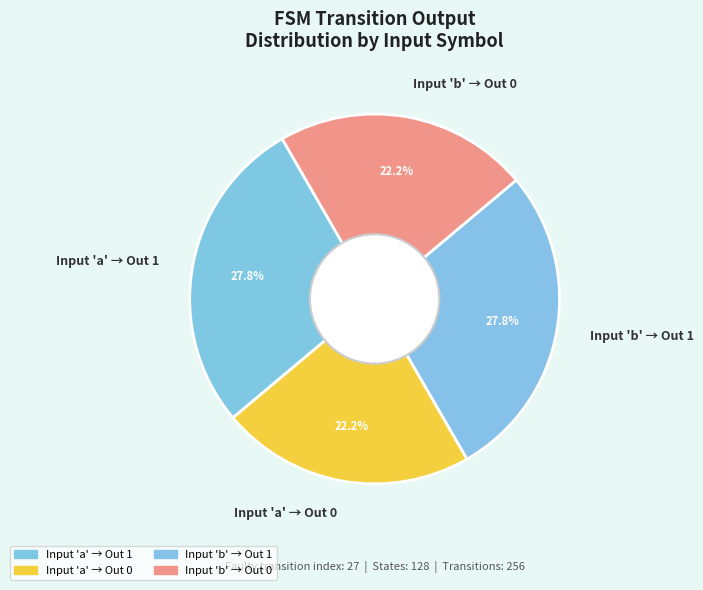

To the nearest percent, what is the difference between the largest and smallest slice percentages?

6%